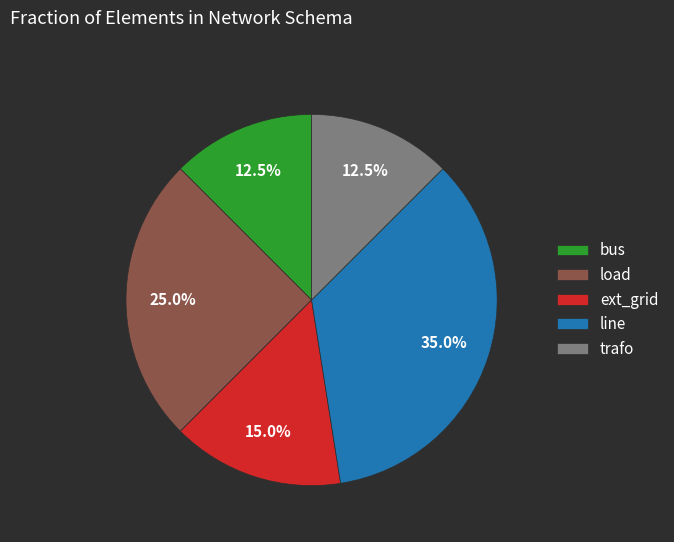

Which slice is the largest?

line